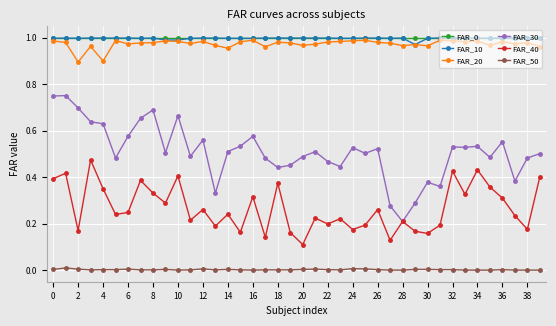

In FAR_40, how many points are higher than both neighbors (excluding endpoints)?

14